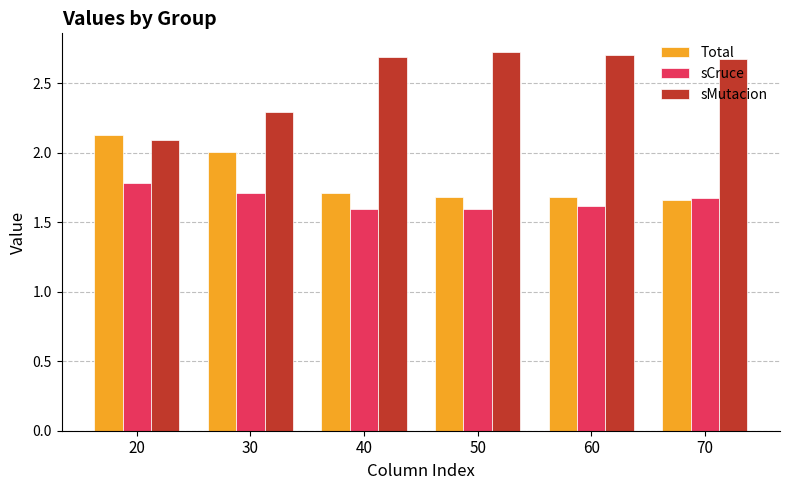

What is the smallest value displayed?

1.6